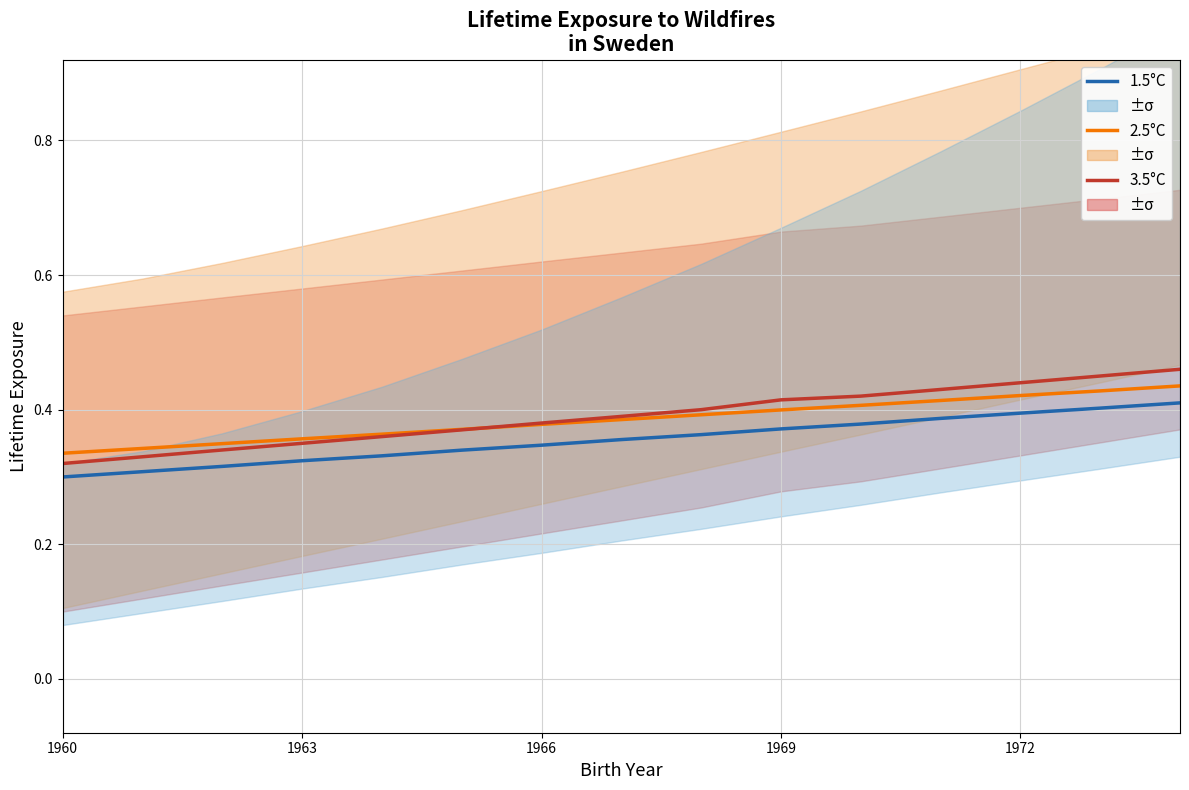

Where is 3.5°C nearest to the value 0?

1960